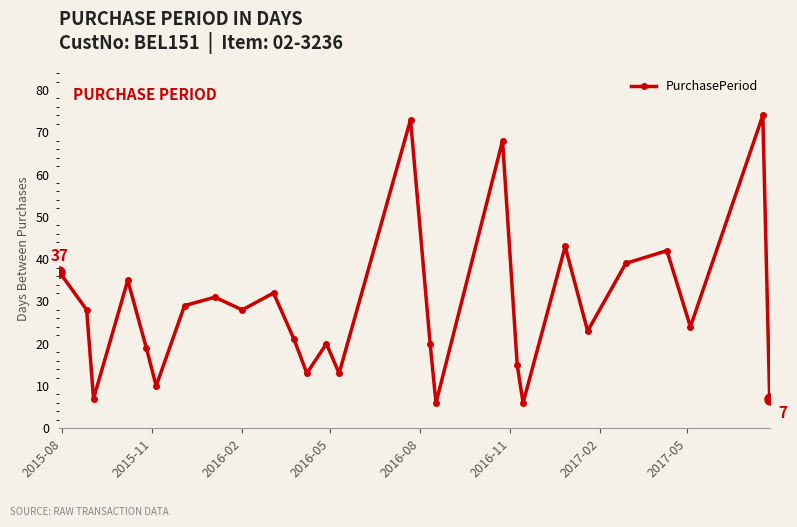

True or false: the data has more than 1 interior local peaks.

True